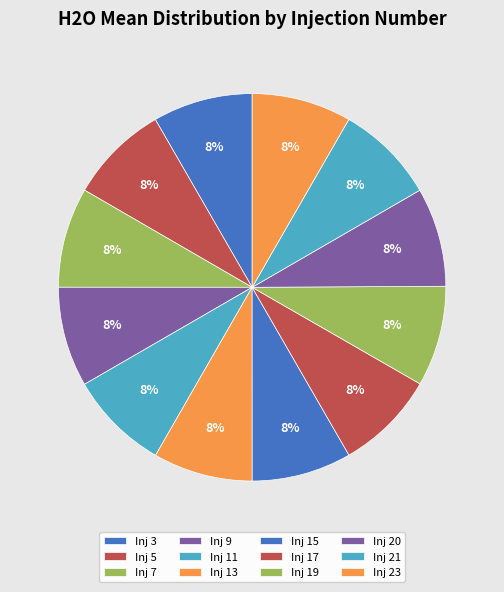

How many slices are in this pie chart?

12